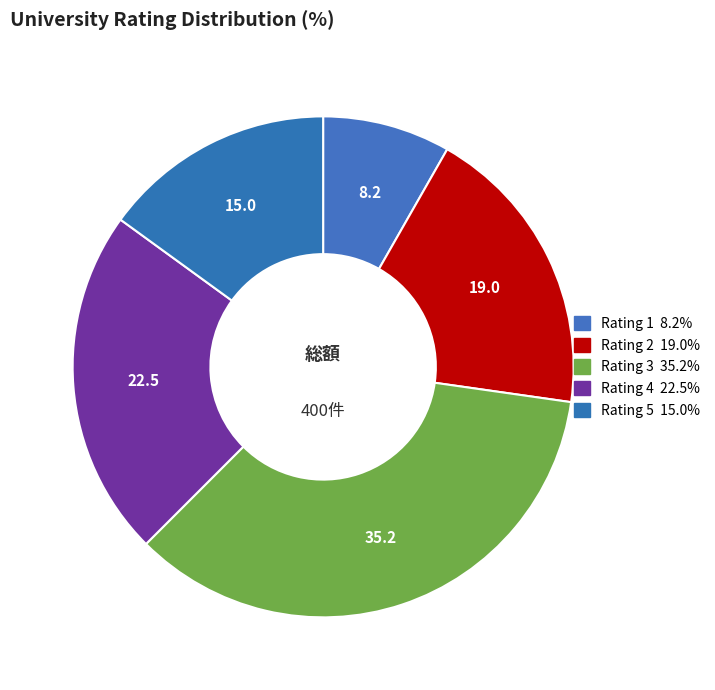

True or false: Rating 2 accounts for 6% of the total.

False